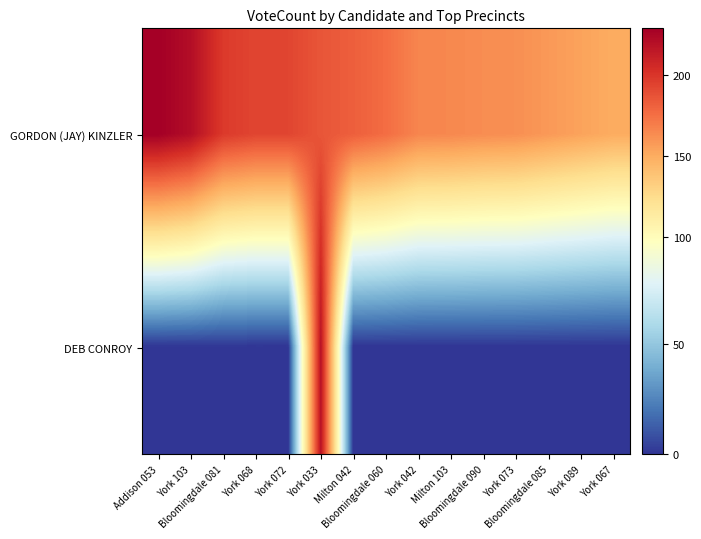

What is the spread (max minus min) of values at Addison 053?

229